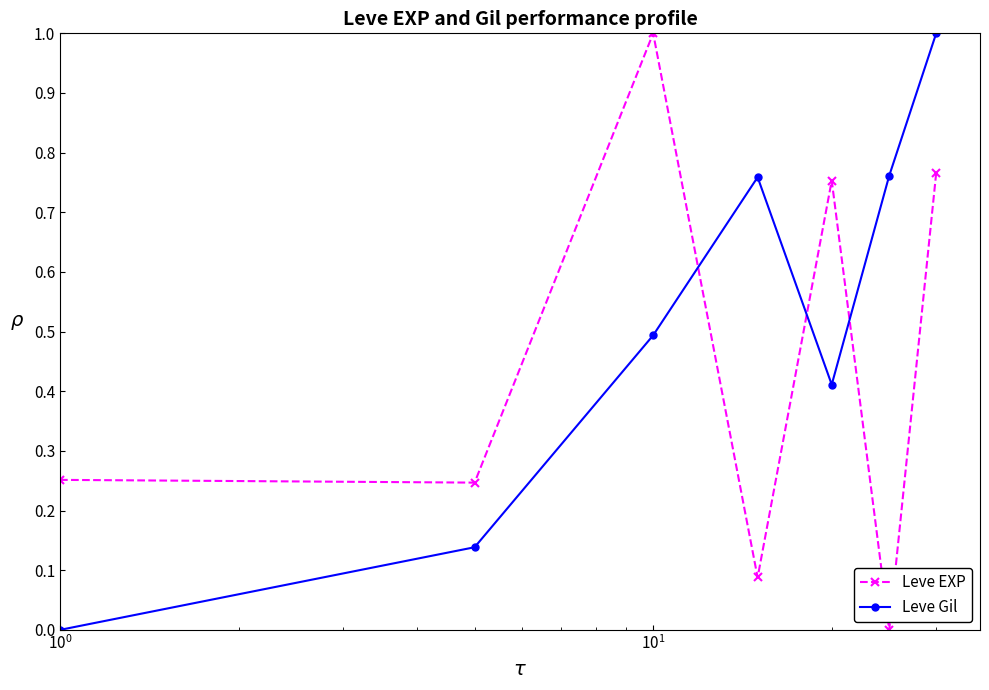

What is the sum of all Leve Gil values?

3.6